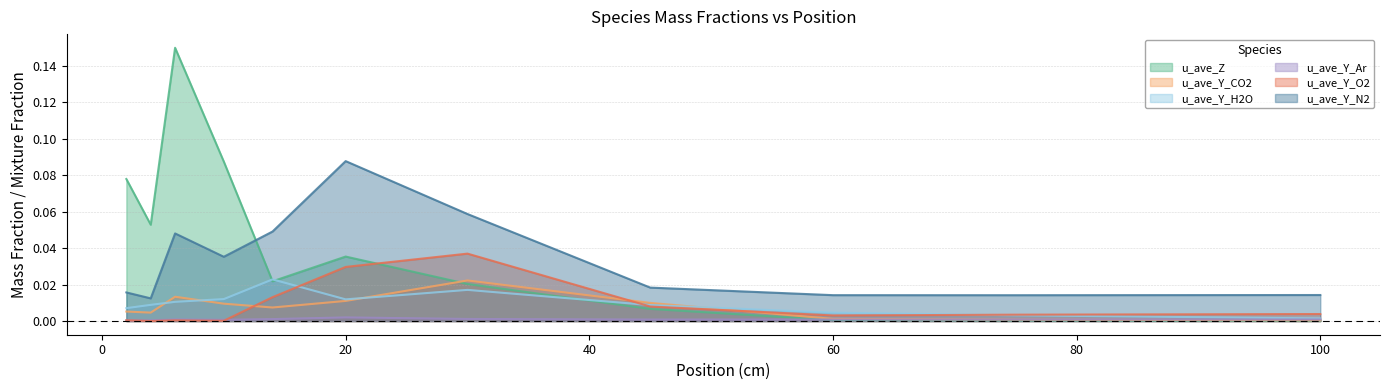

What is the greatest value displayed?

0.1